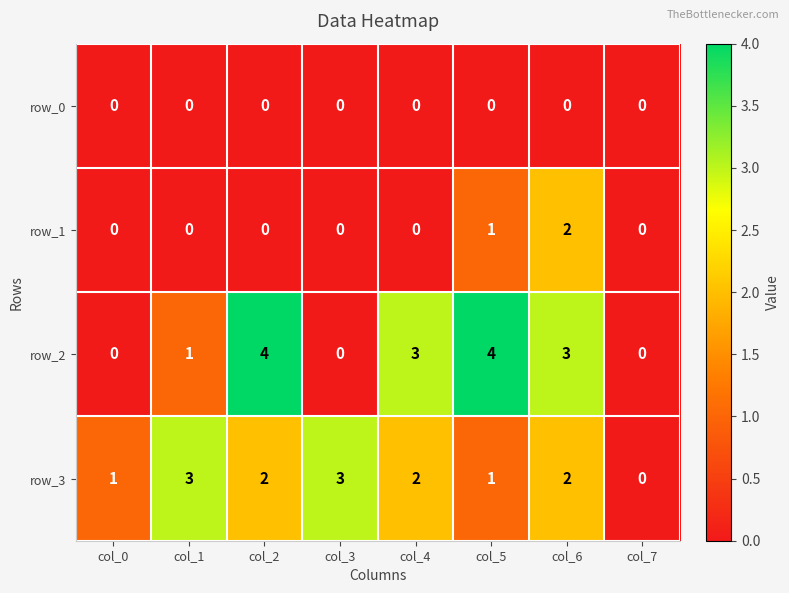

Where does the row_2 series first go above 3?

col_2